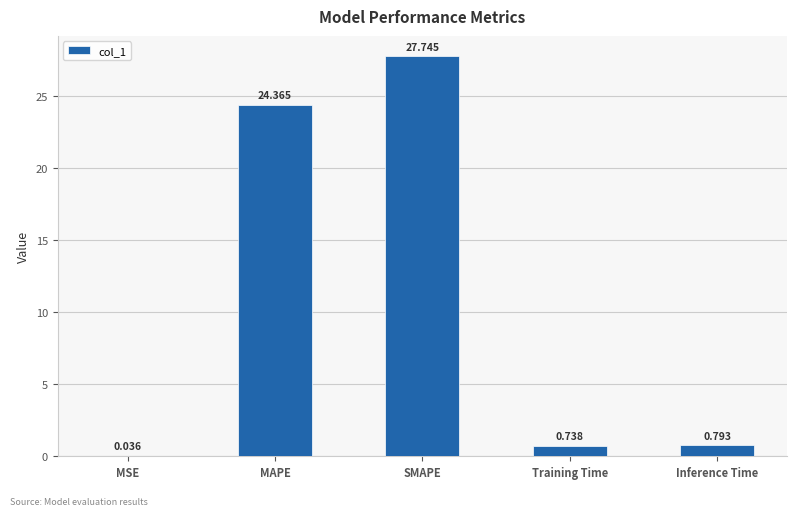

Which has a higher value, SMAPE or MSE?

SMAPE